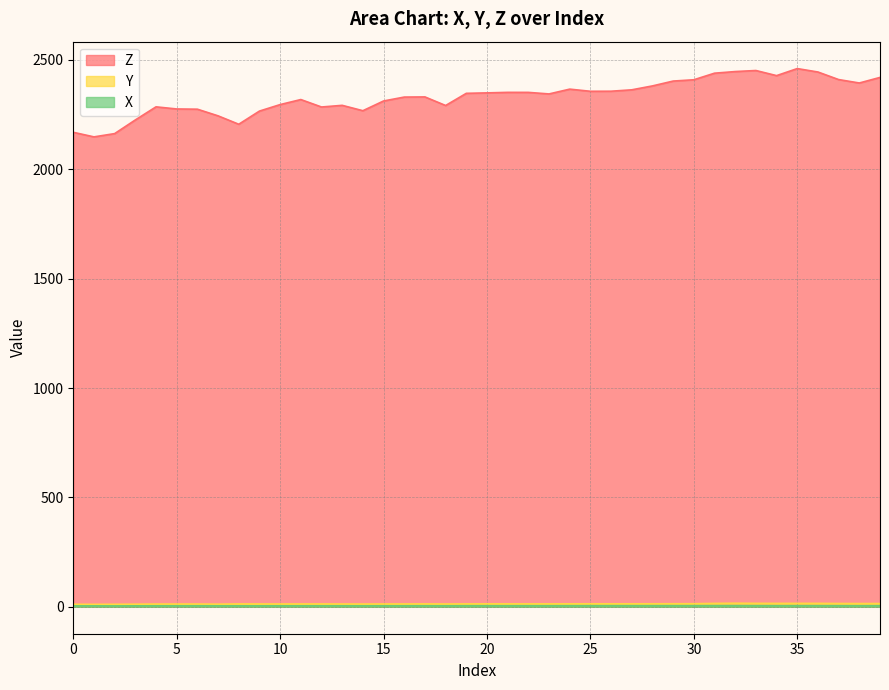

What are all the series names shown in the legend?

Z, Y, X